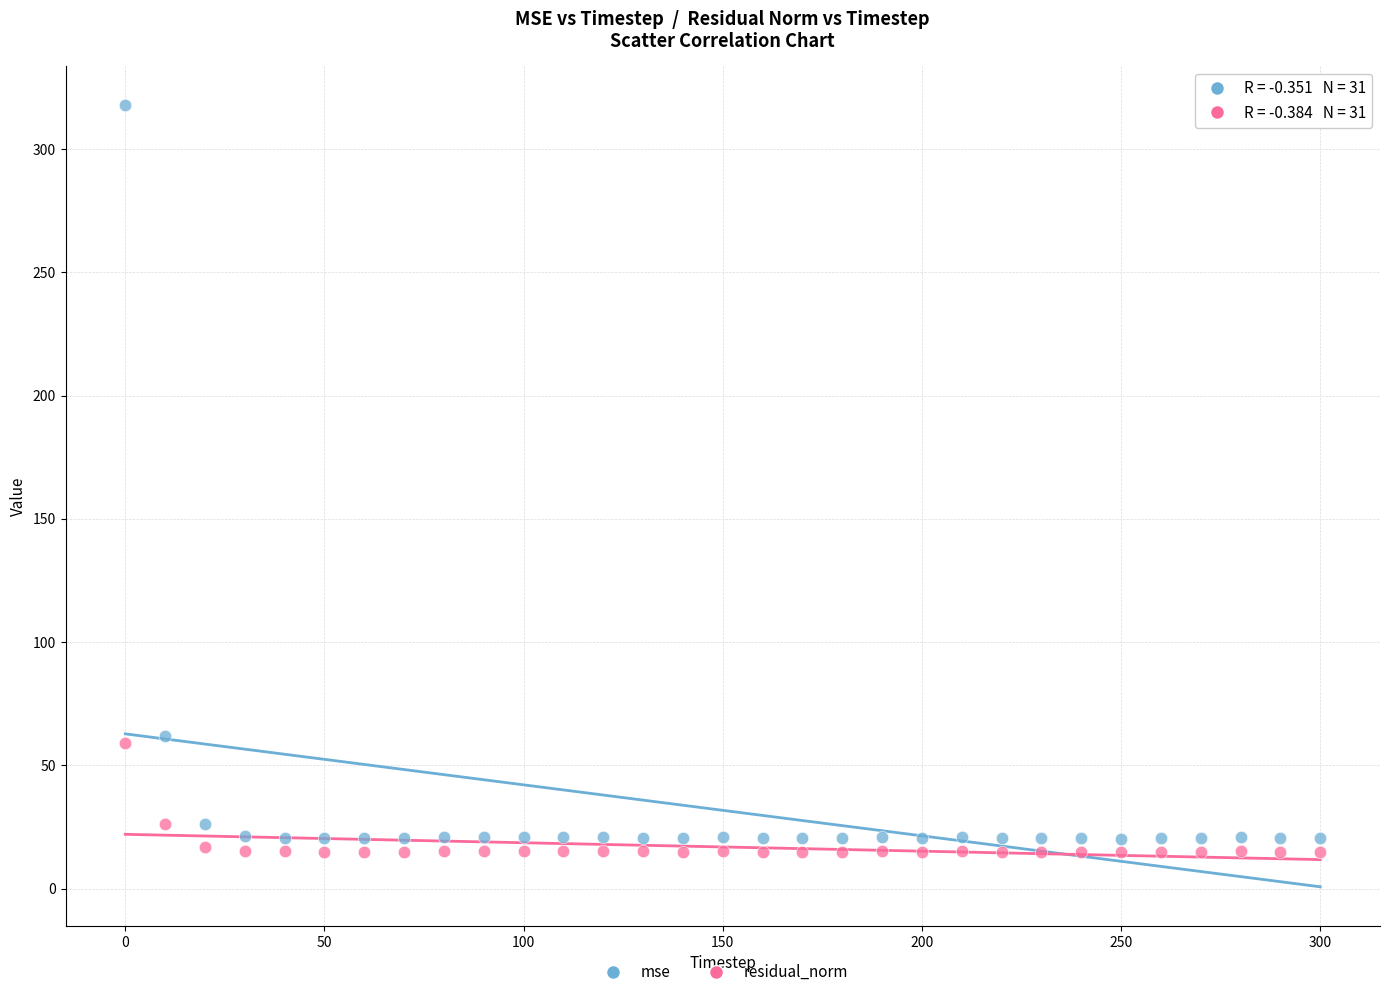

Which series contains the highest Y value?

mse